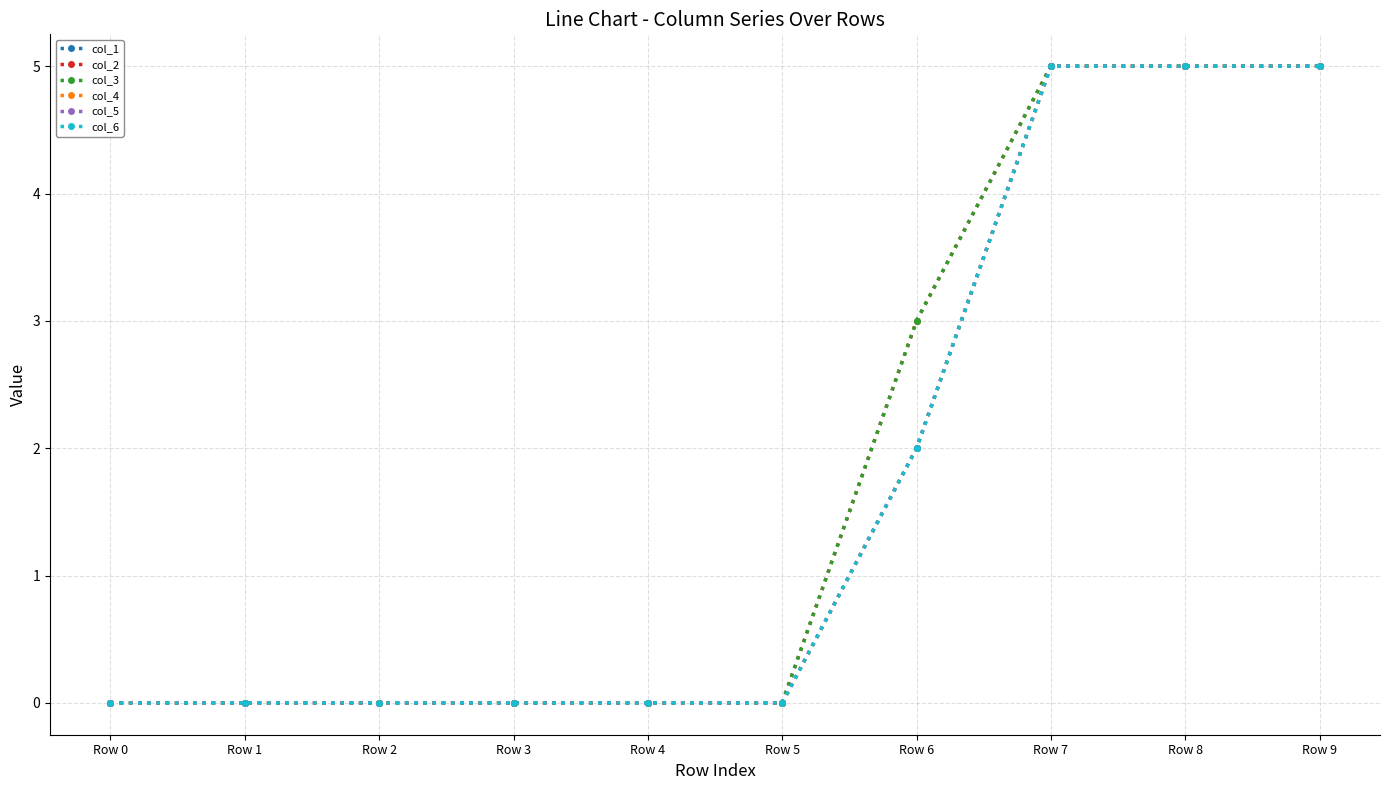

Does the chart have visible grid lines?

Yes